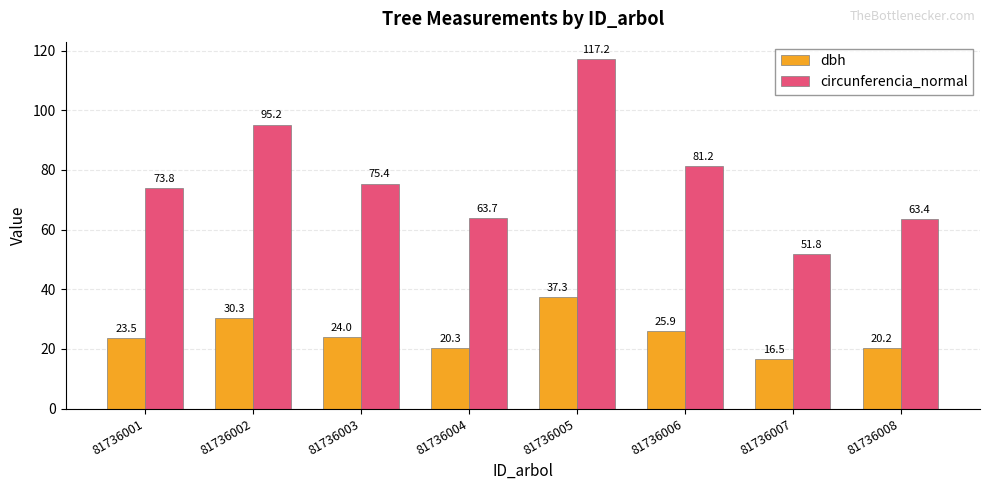

How many bars are there in total?

16